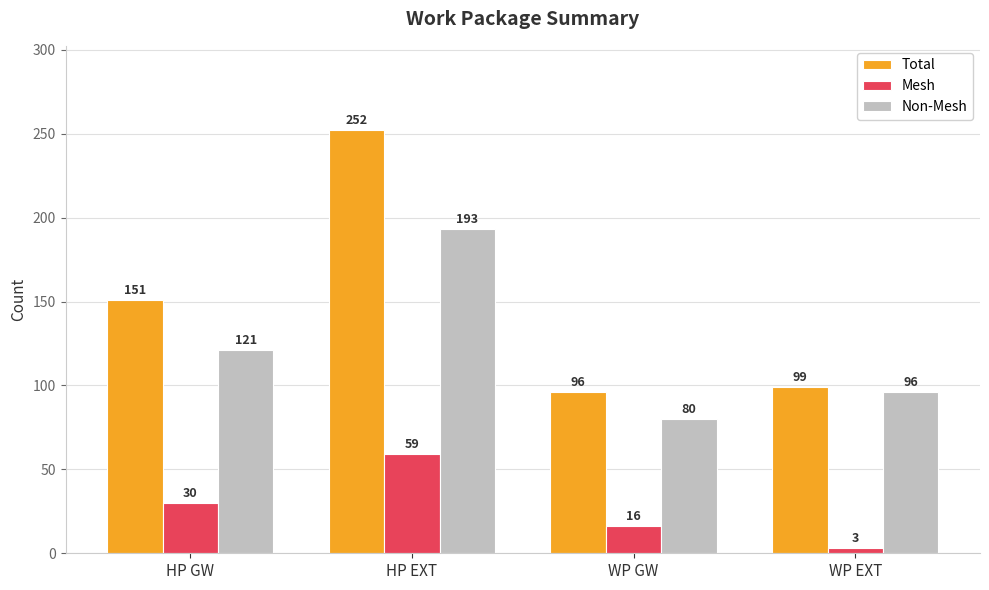

Read the Non-Mesh value at HP GW, to the nearest 5.

120